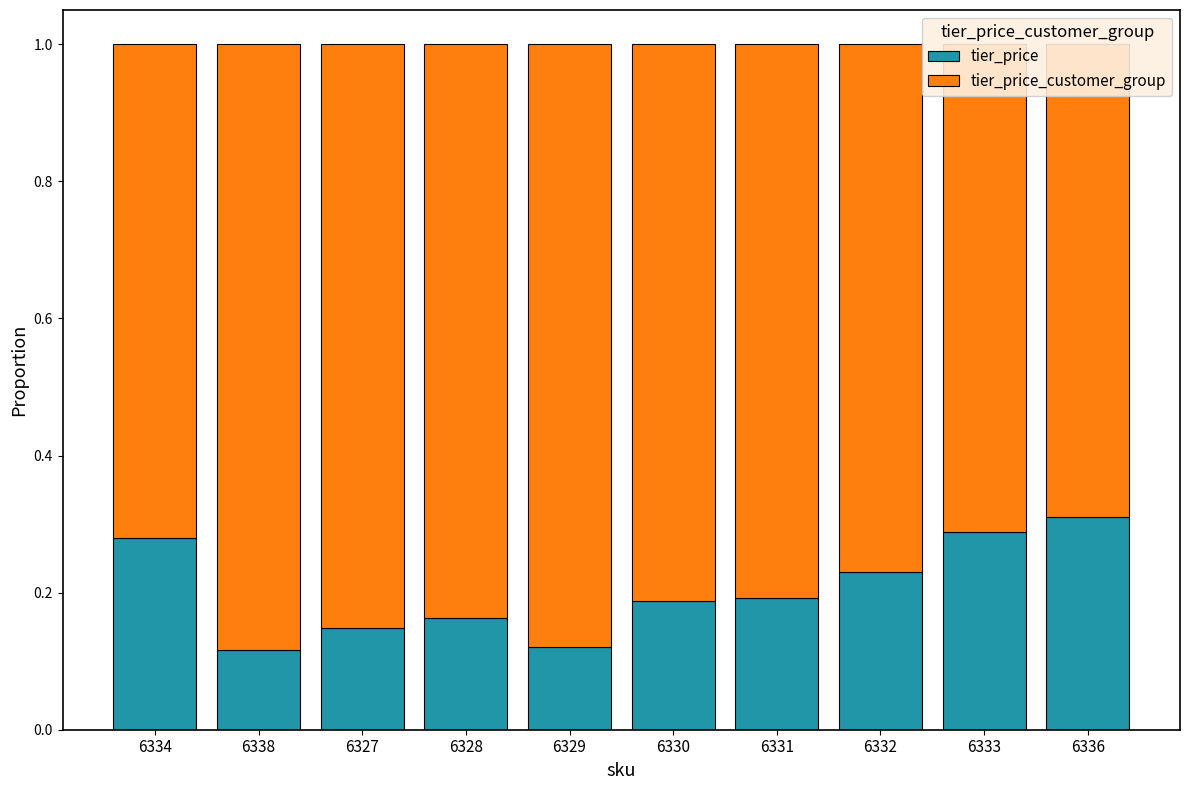

What is the average value of the tier_price series?

0.2